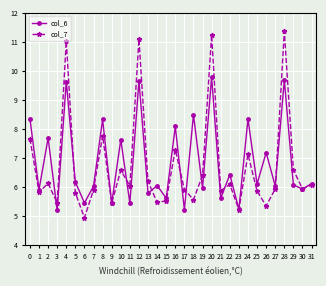

True or false: col_7 has a value of 4.9 at 6.

True